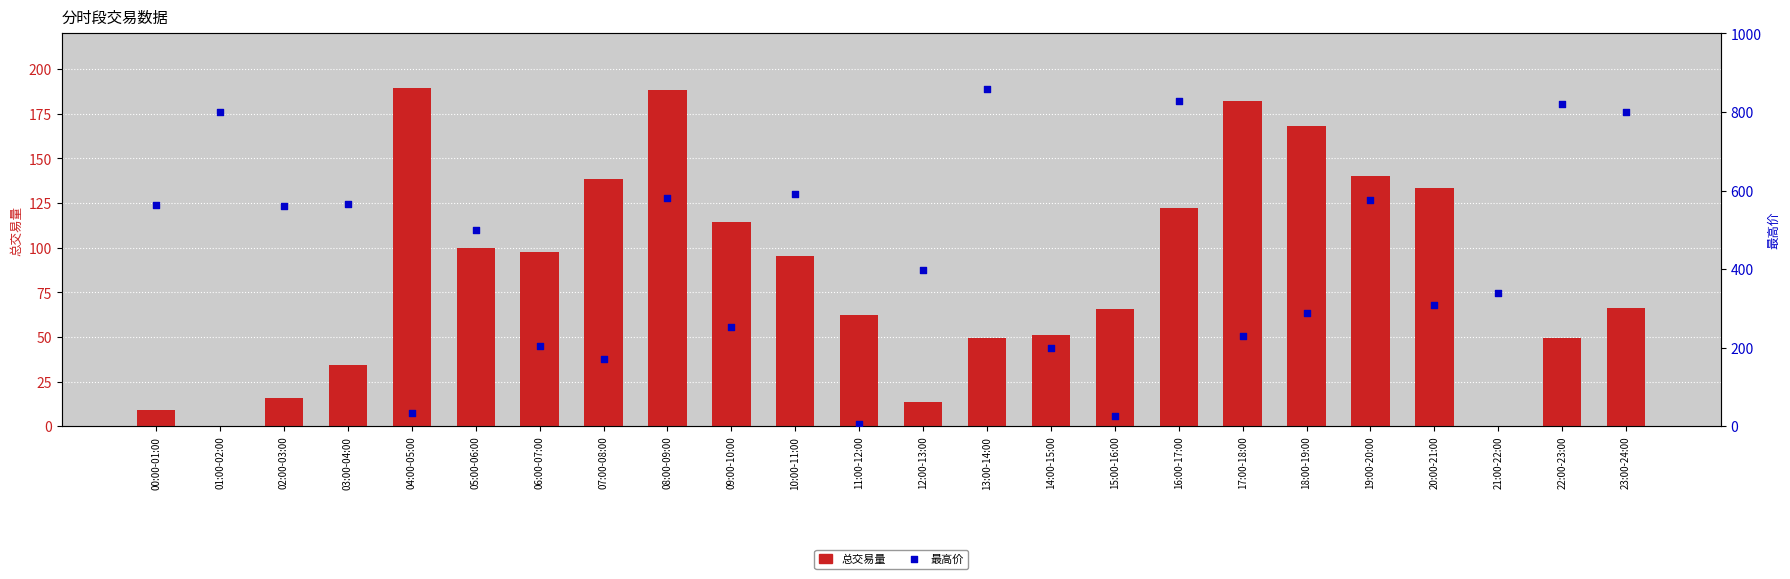

Which series has the largest Y range (max minus min)?

最高价